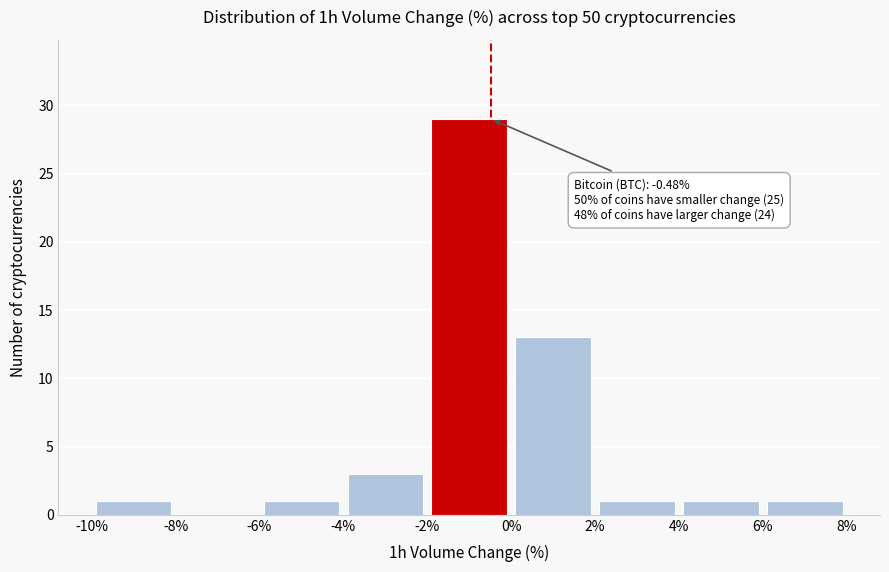

Over which range of the x-axis is the bar tallest?

-2% to 0%